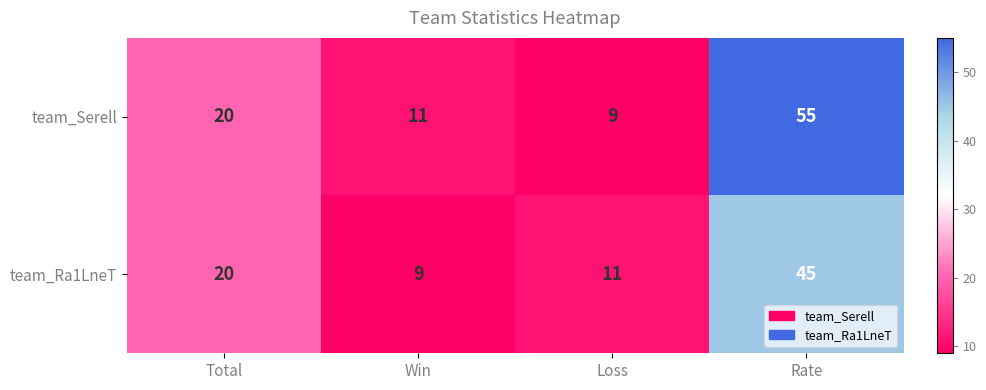

Which series has the largest total across all categories?

team_Serell